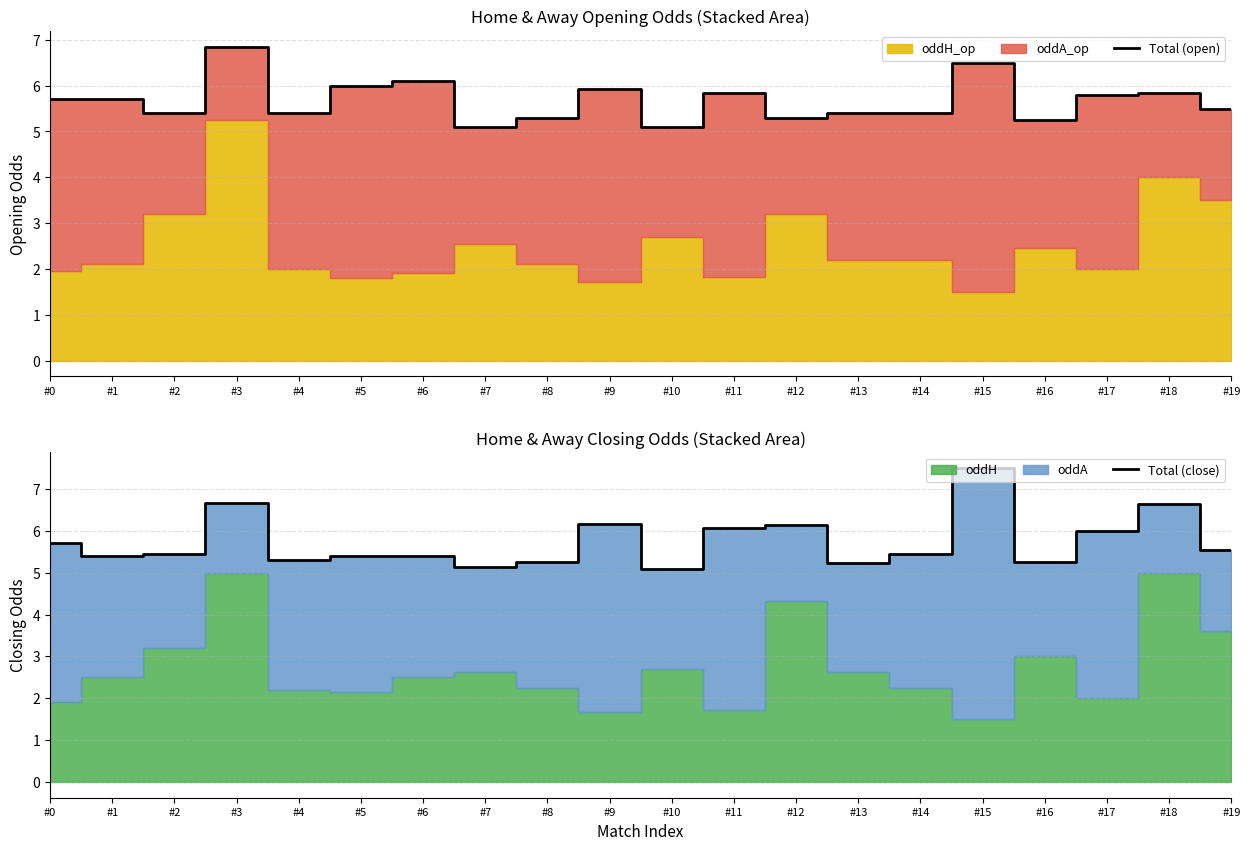

Reading left to right, list all the values displayed in this chart.

Total (open): 5.7	5.7	5.4	6.8	5.4	6.0	6.1	5.1	5.3	5.9	5.1	5.8	5.3	5.4	5.4	6.5	5.2	5.8	5.8	5.5
Total (close): 5.7	5.4	5.5	6.7	5.3	5.4	5.4	5.1	5.2	6.2	5.1	6.1	6.1	5.2	5.5	7.5	5.2	6.0	6.7	5.5